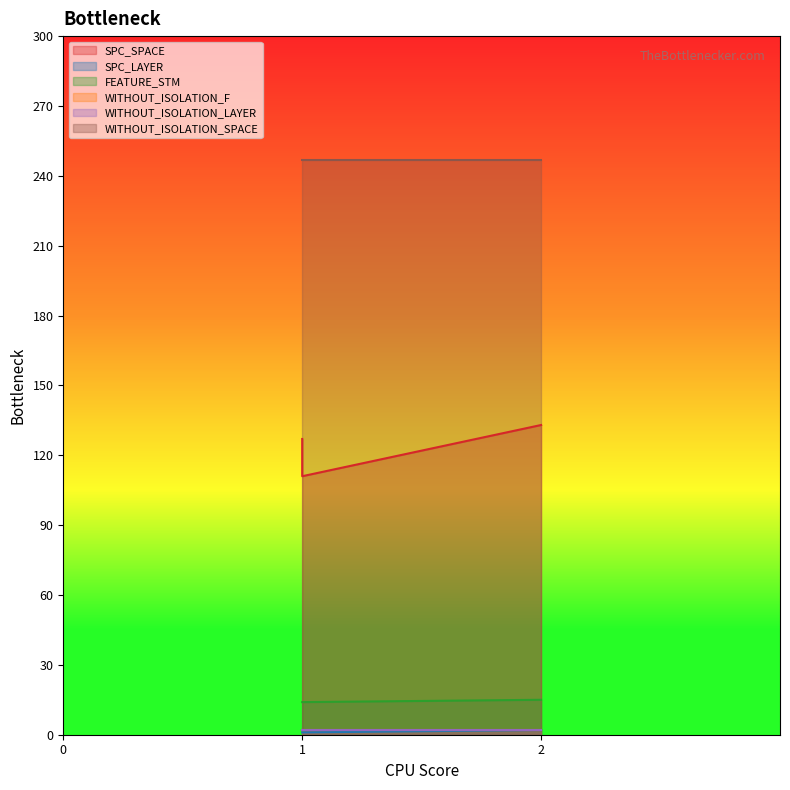

The SPC_SPACE series shows 228 at 2. True or false?

False